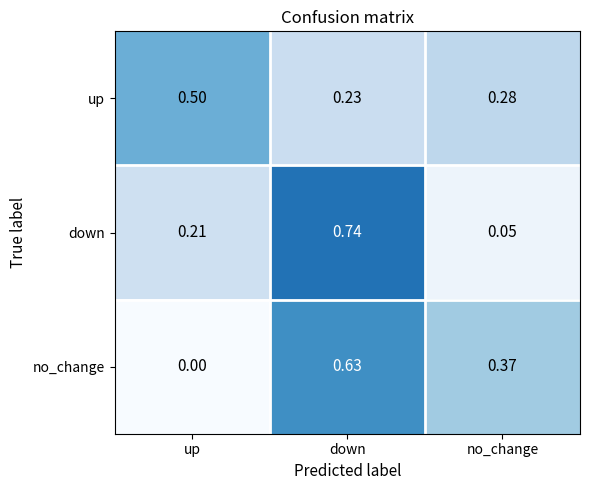

At which label is down closest to 0?

no_change